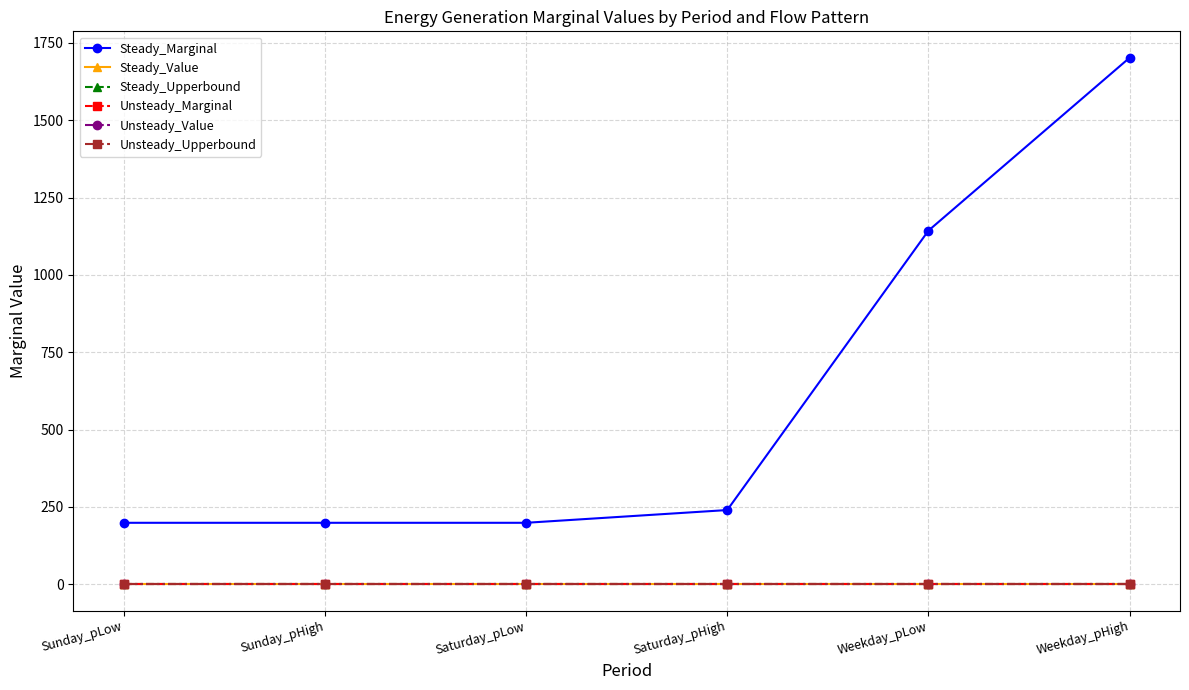

Does the chart have visible grid lines?

Yes